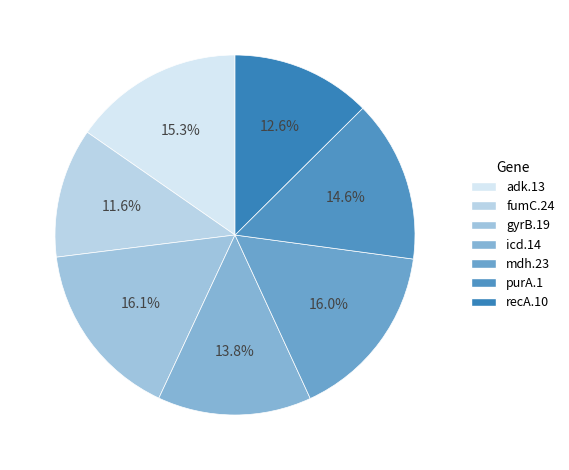

Approximately how many times larger is the value at fumC.24 compared to recA.10?

0.9